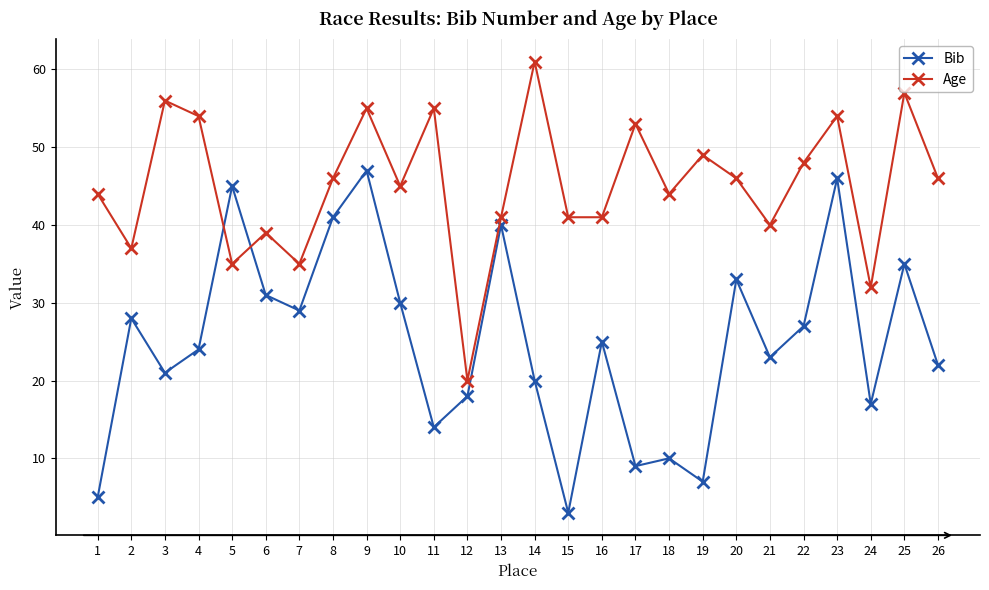

The Bib series shows 24 at 4. True or false?

True